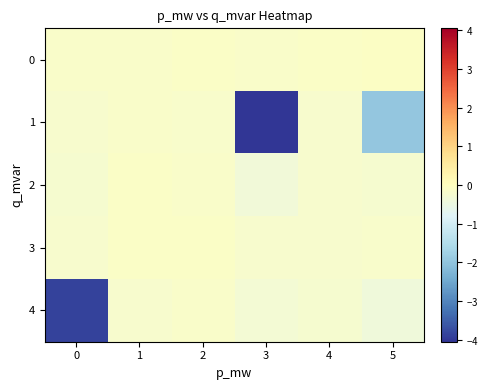

List the series in order of their peak value, highest first.

0, 2, 3, 1, 4